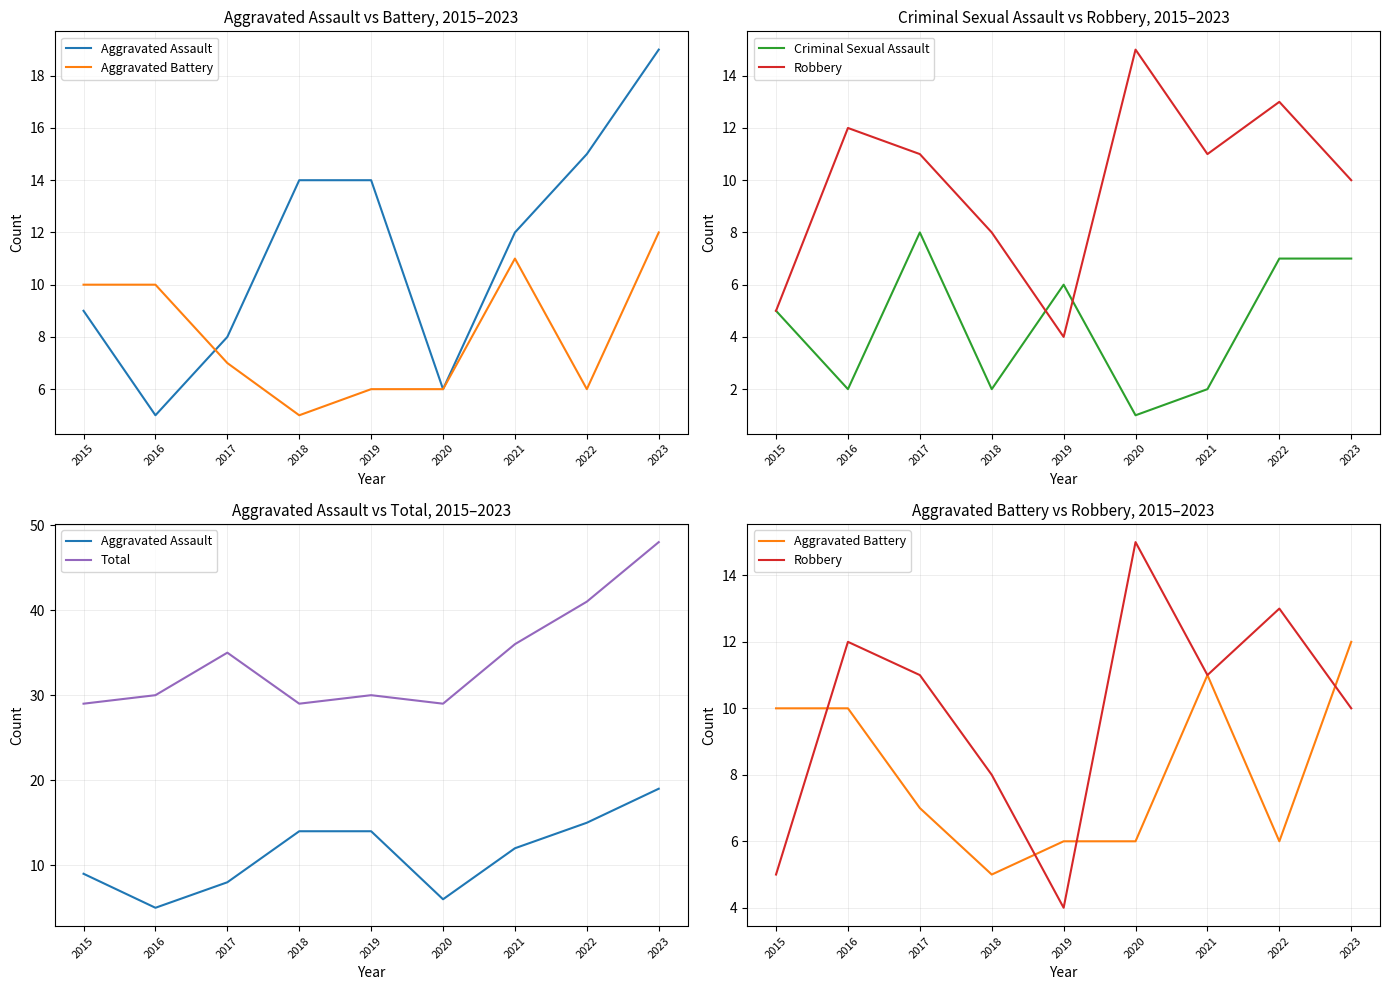

True or false: Aggravated Battery has more than 1 interior local peaks.

False